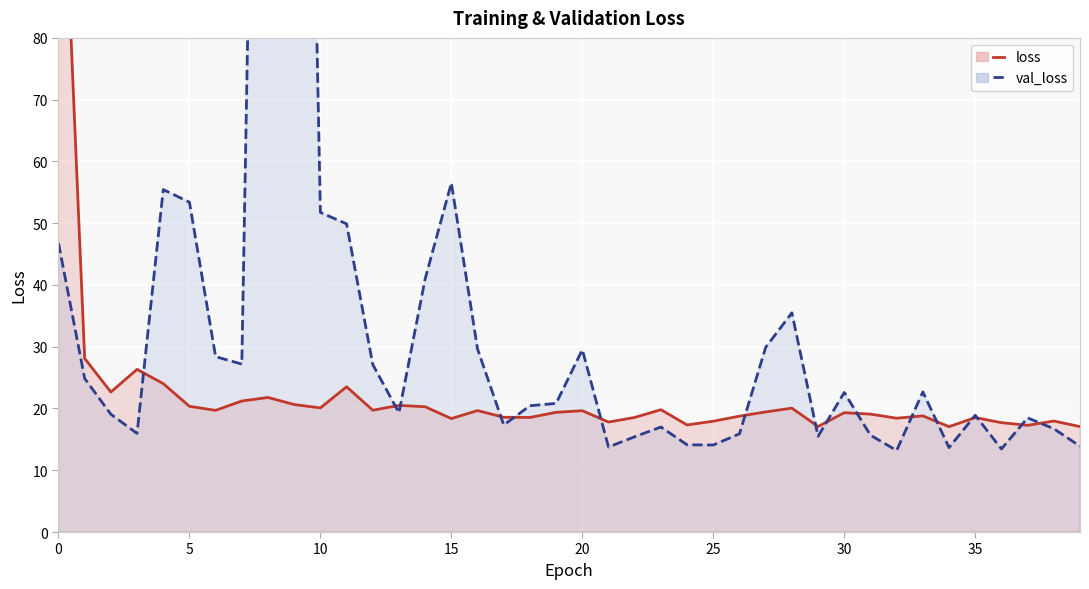

What is the sum of the val_loss values at 31 and 24?

29.8